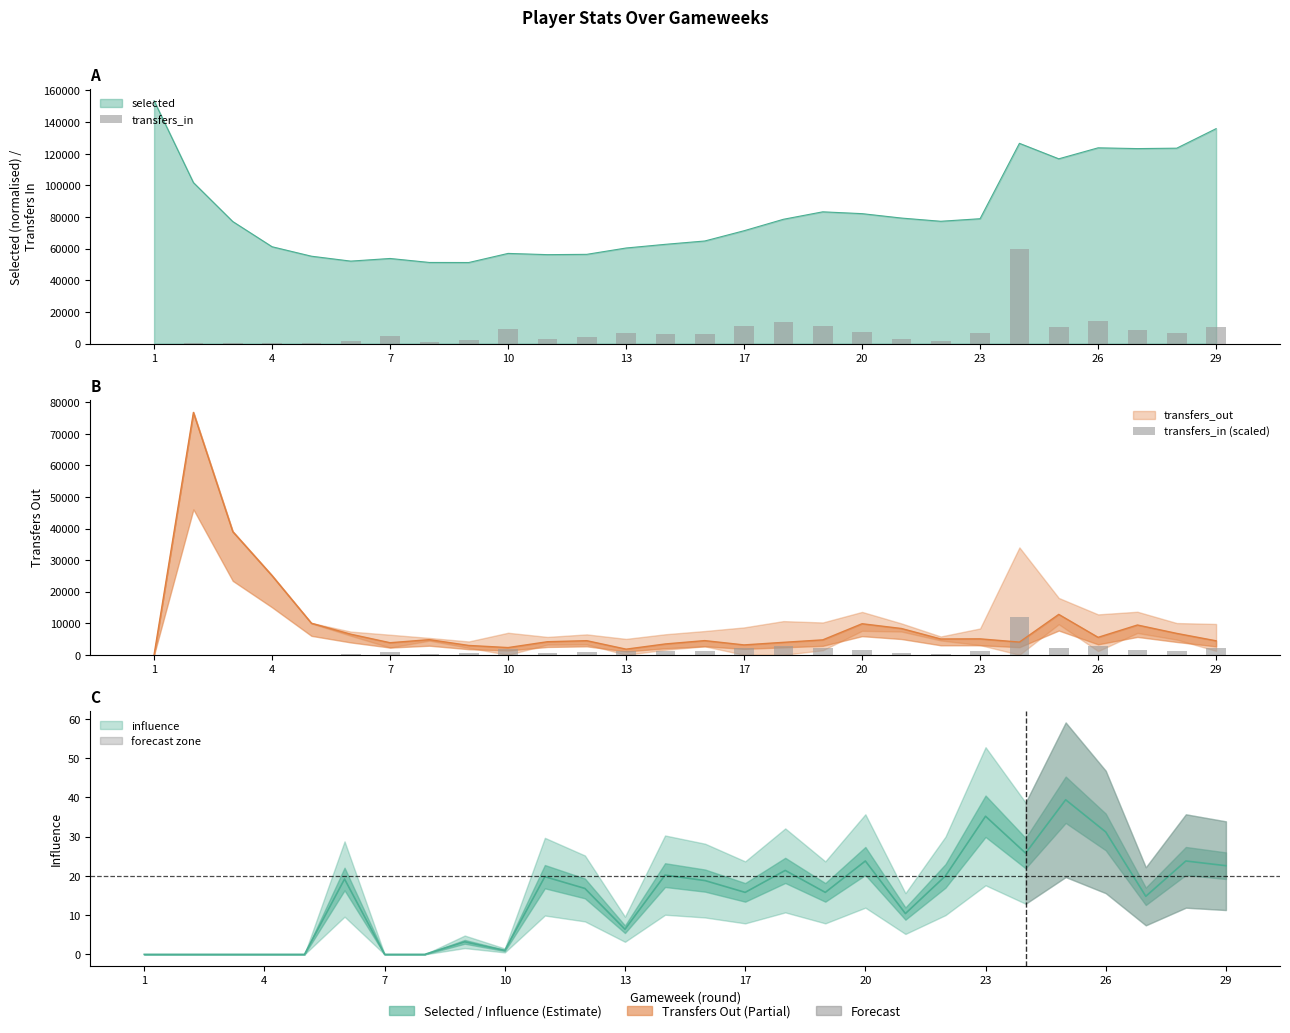

How many groups of bars are there?

28